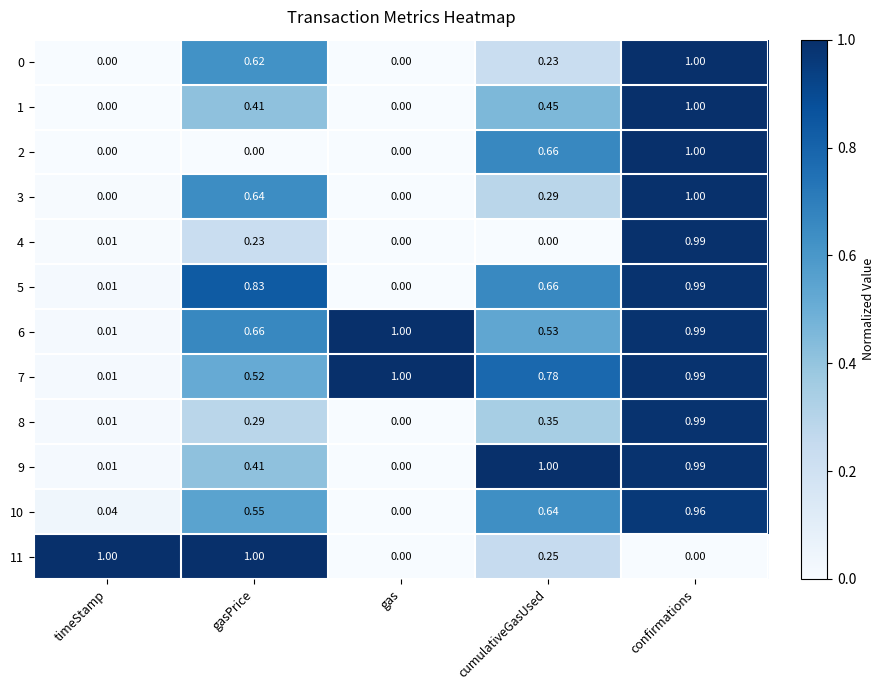

Is the value of 9 at gasPrice greater than the value of 2 at timeStamp?

Yes